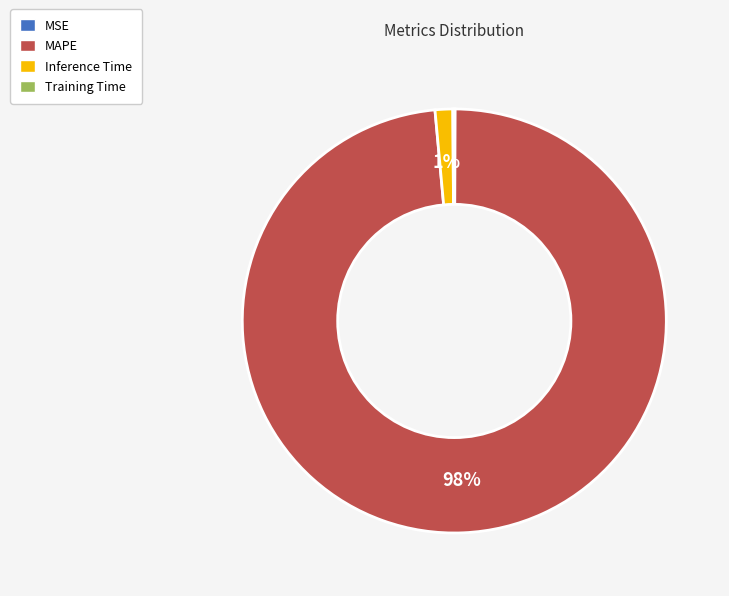

Is it true that Inference Time is 1% of the pie?

True